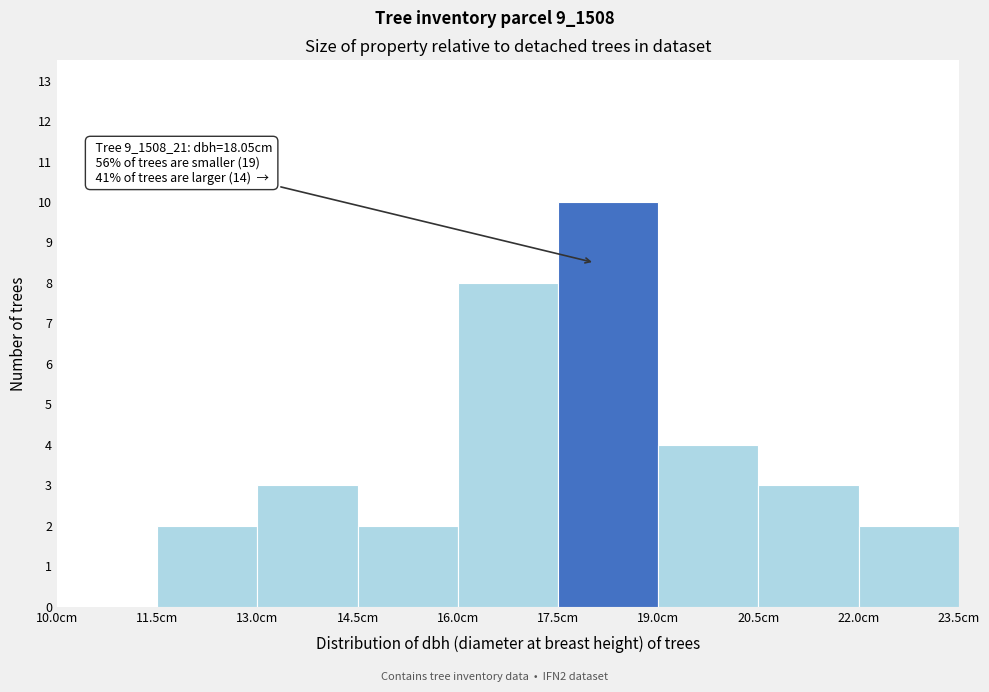

Which range on the x-axis has the tallest bar?

17.5 to 19.0